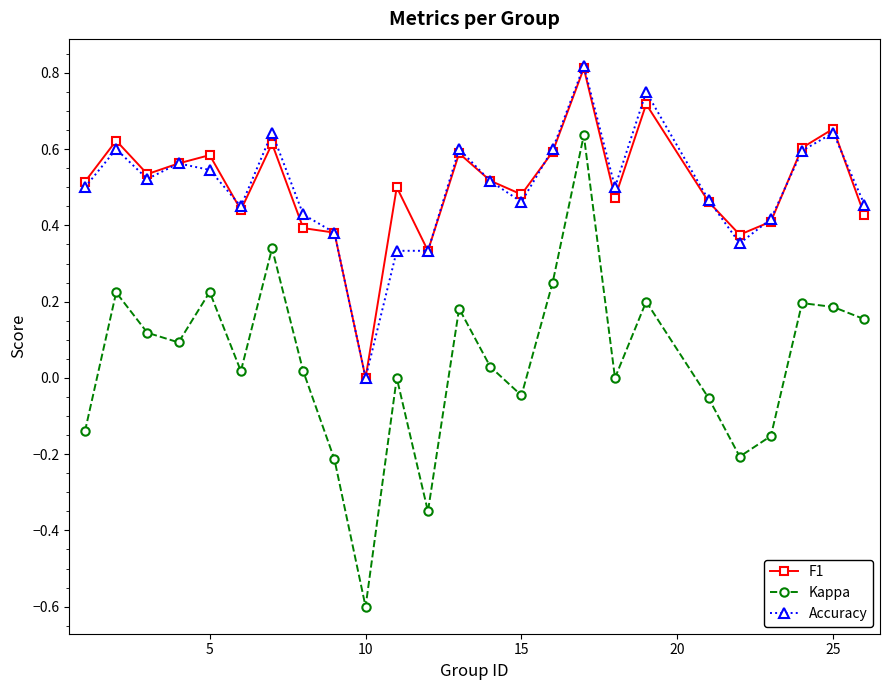

True or false: Kappa has more than 2 points higher than both neighbors.

True